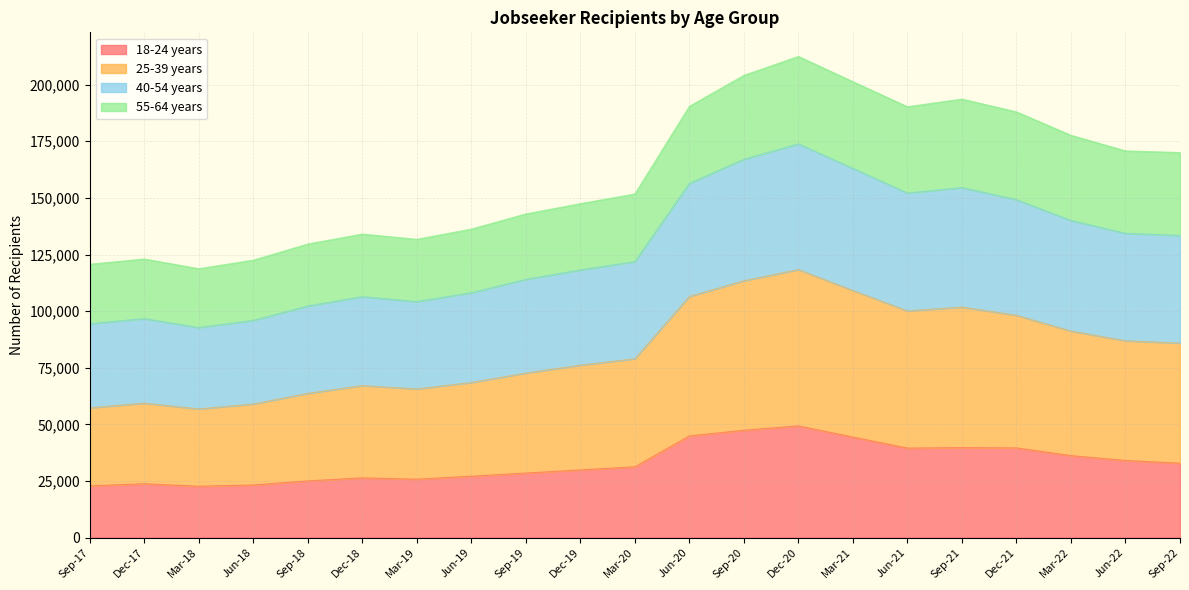

How many lines are shown in the chart?

4